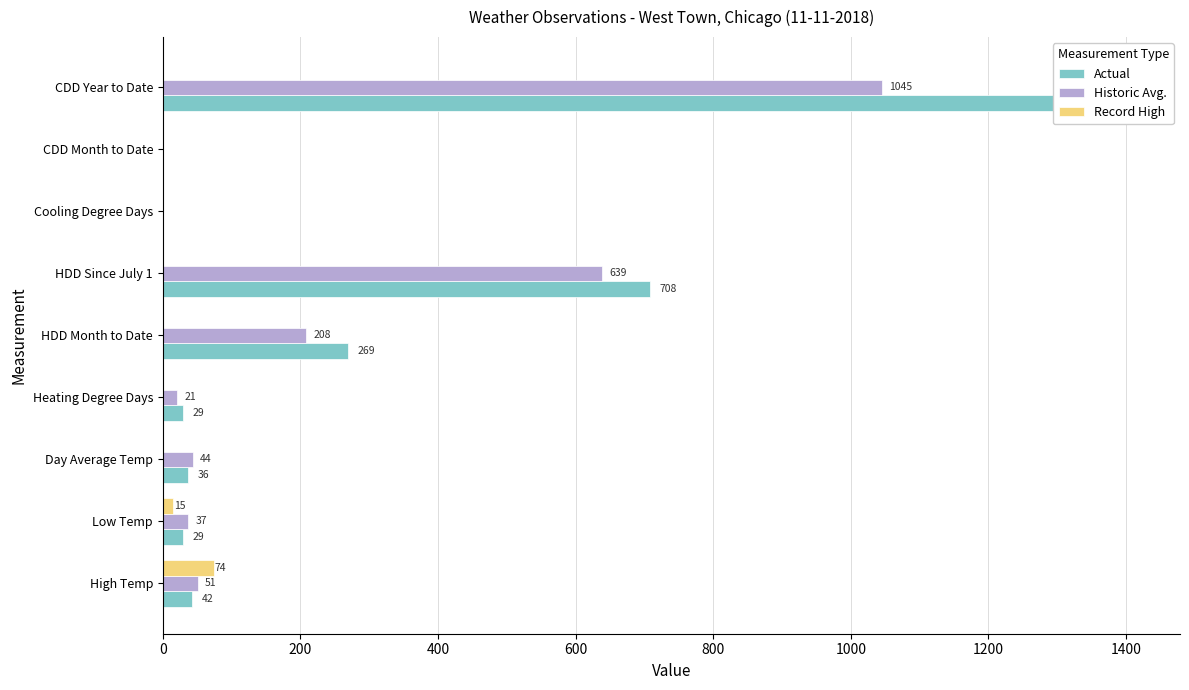

What is the total value across all series at High Temp?

167